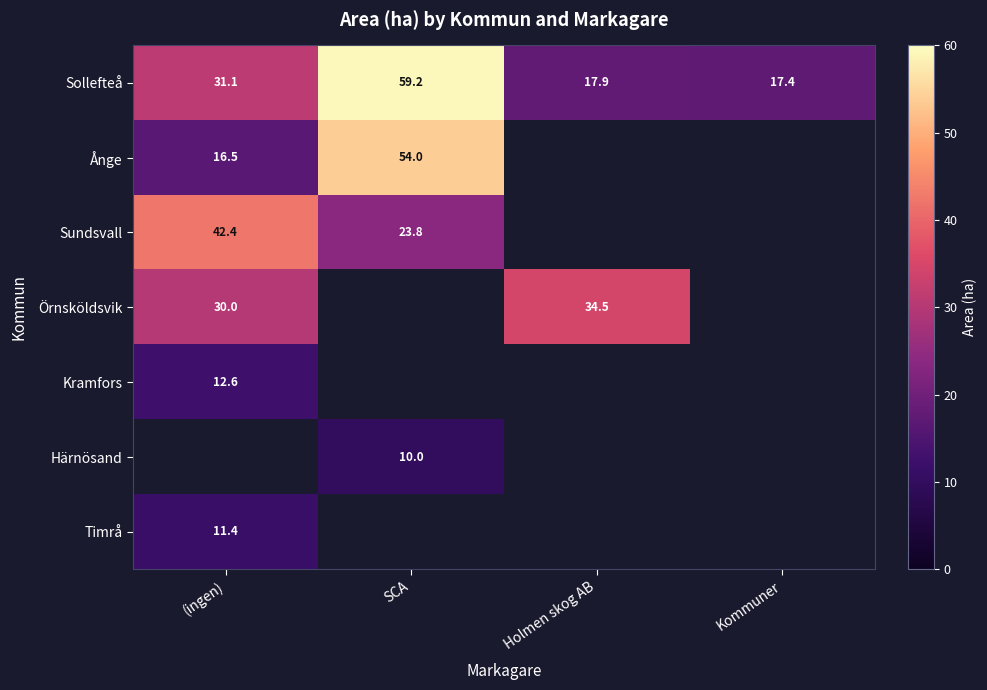

At which label does Ånge reach its minimum?

(ingen)